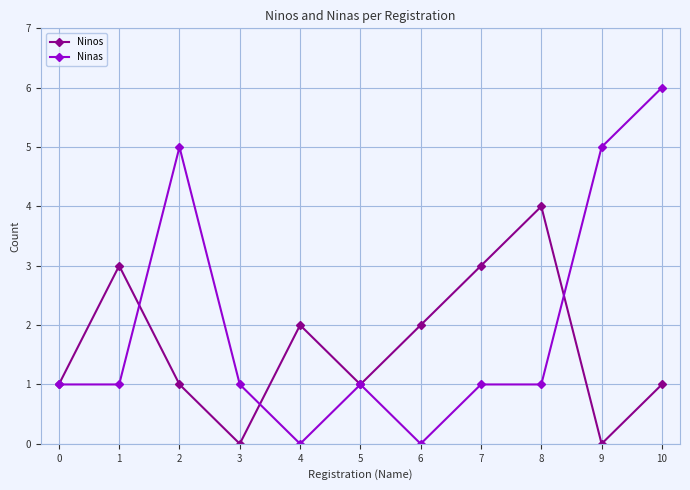

Which series ends up on top after the final intersection of Ninas and Ninos?

Ninas